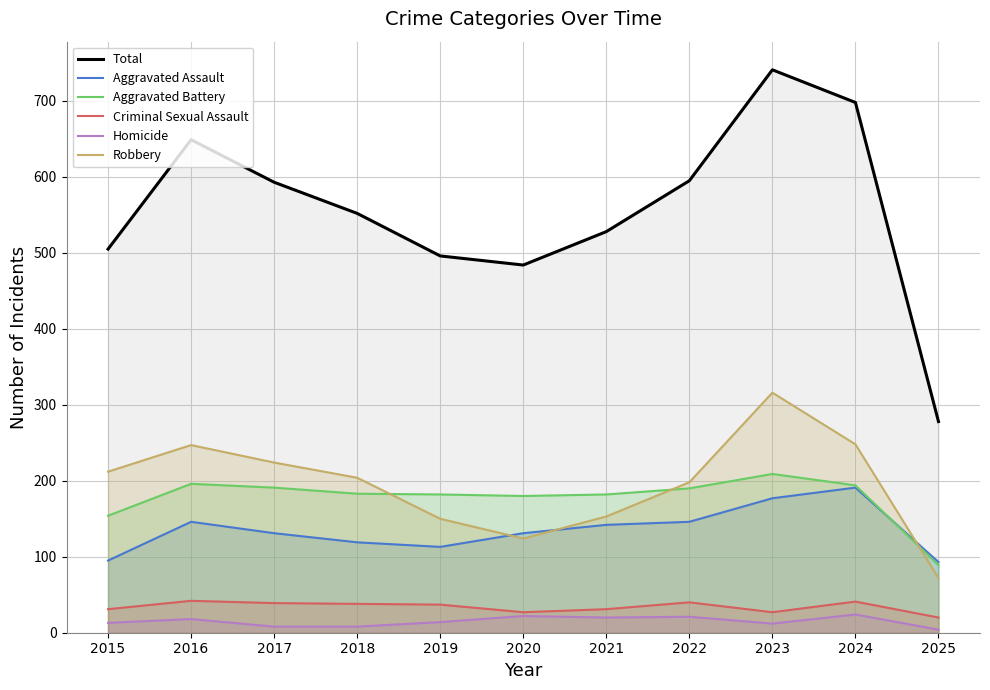

True or false: Criminal Sexual Assault and Total cross at least once.

False